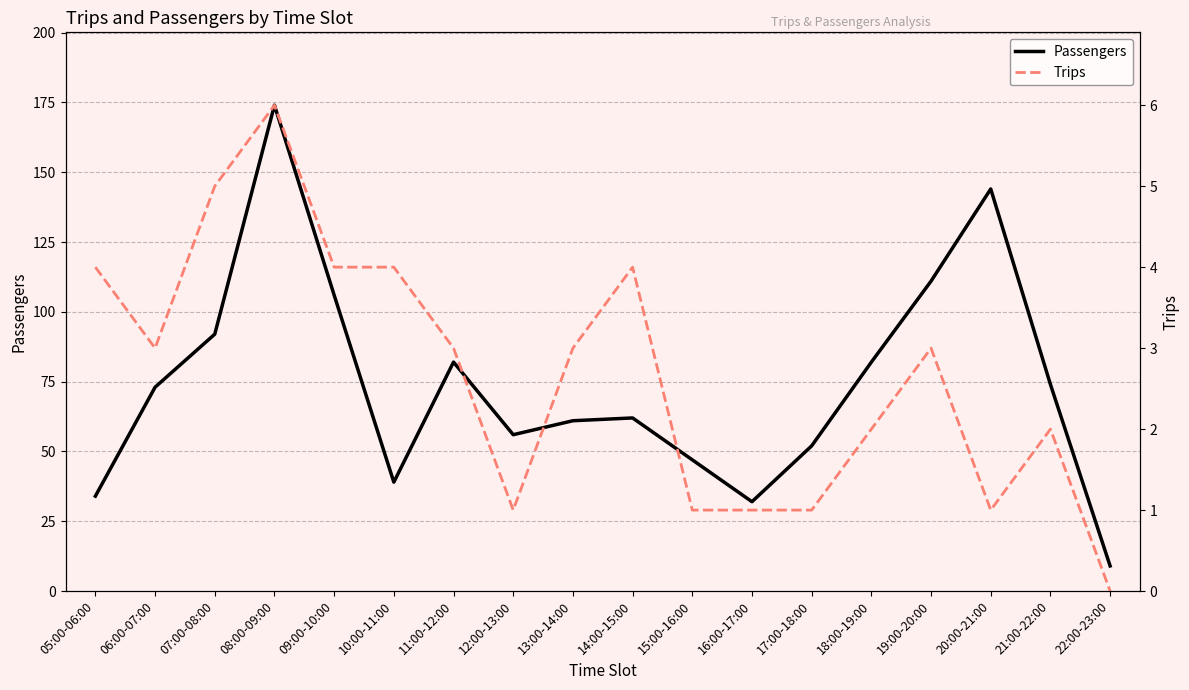

At which category is the sum across all series the highest?

08:00-09:00